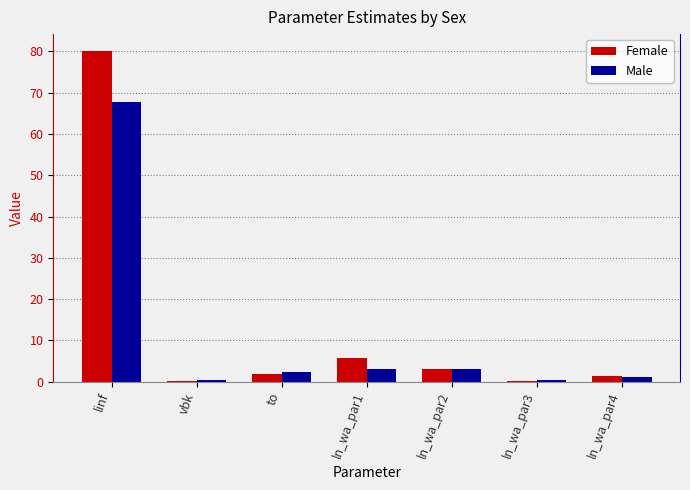

The value of Female at linf is 80.2. True or false?

True